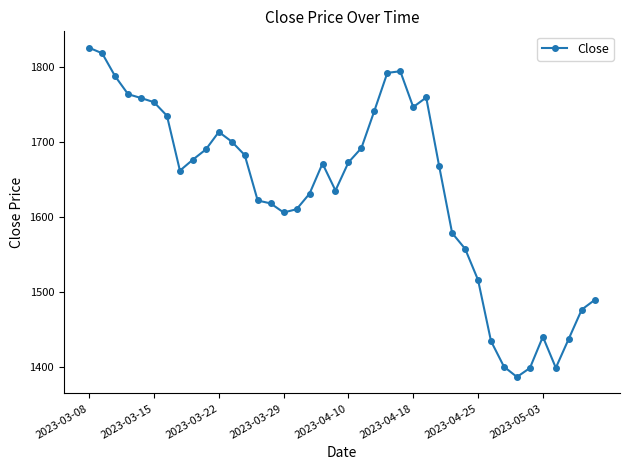

True or false: the data has more than 0 interior local peaks.

True